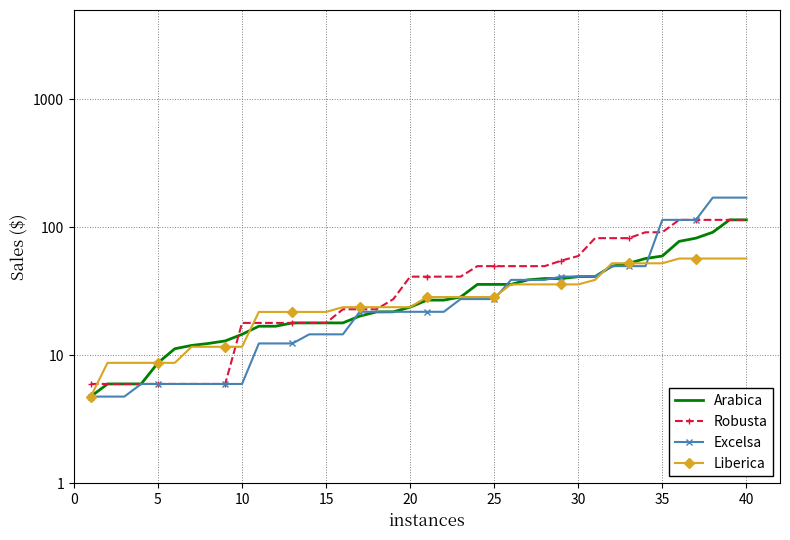

What is the average value of the Arabica series?

34.4